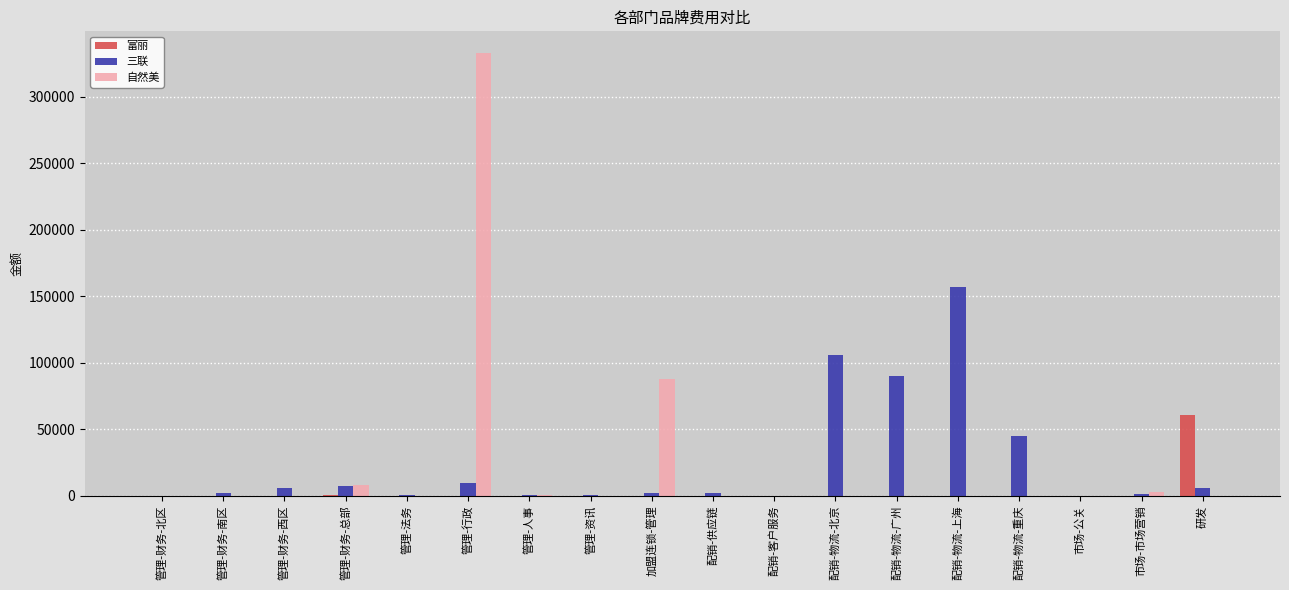

What is the maximum value shown in the chart?

332364.8